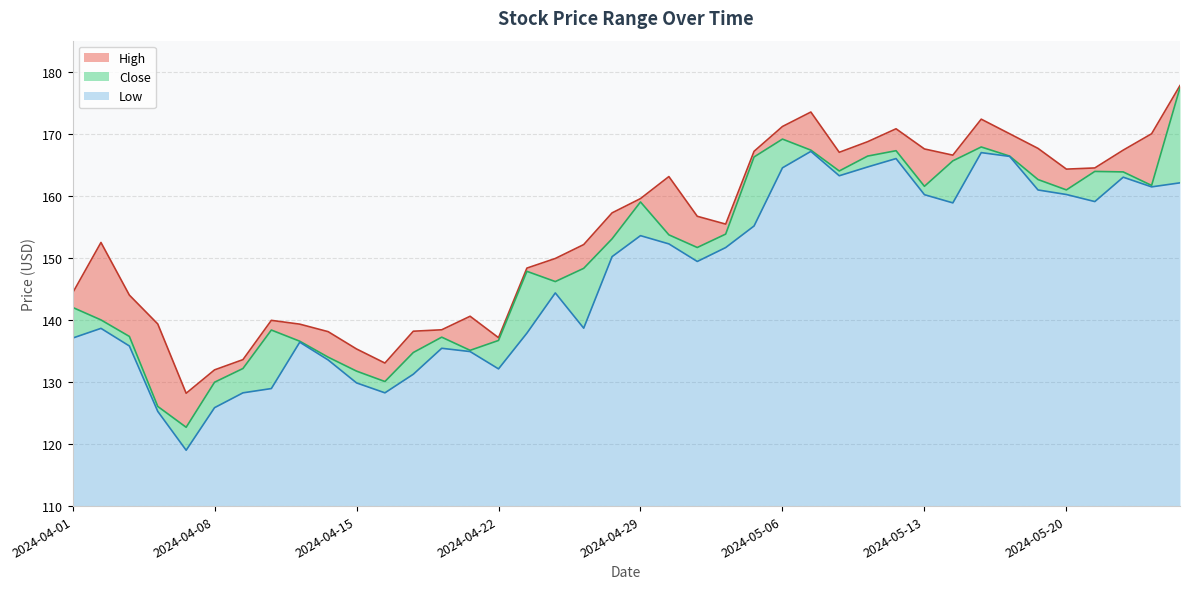

At 2024-04-05, list the series in order from largest to smallest.

High, Close, Low